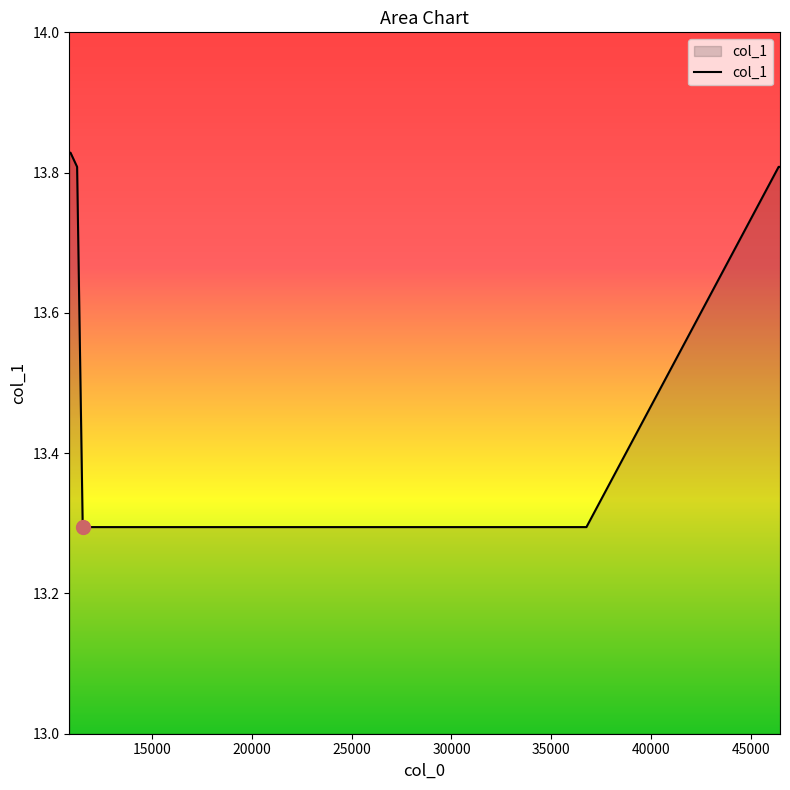

What is the smallest value displayed?

13.3